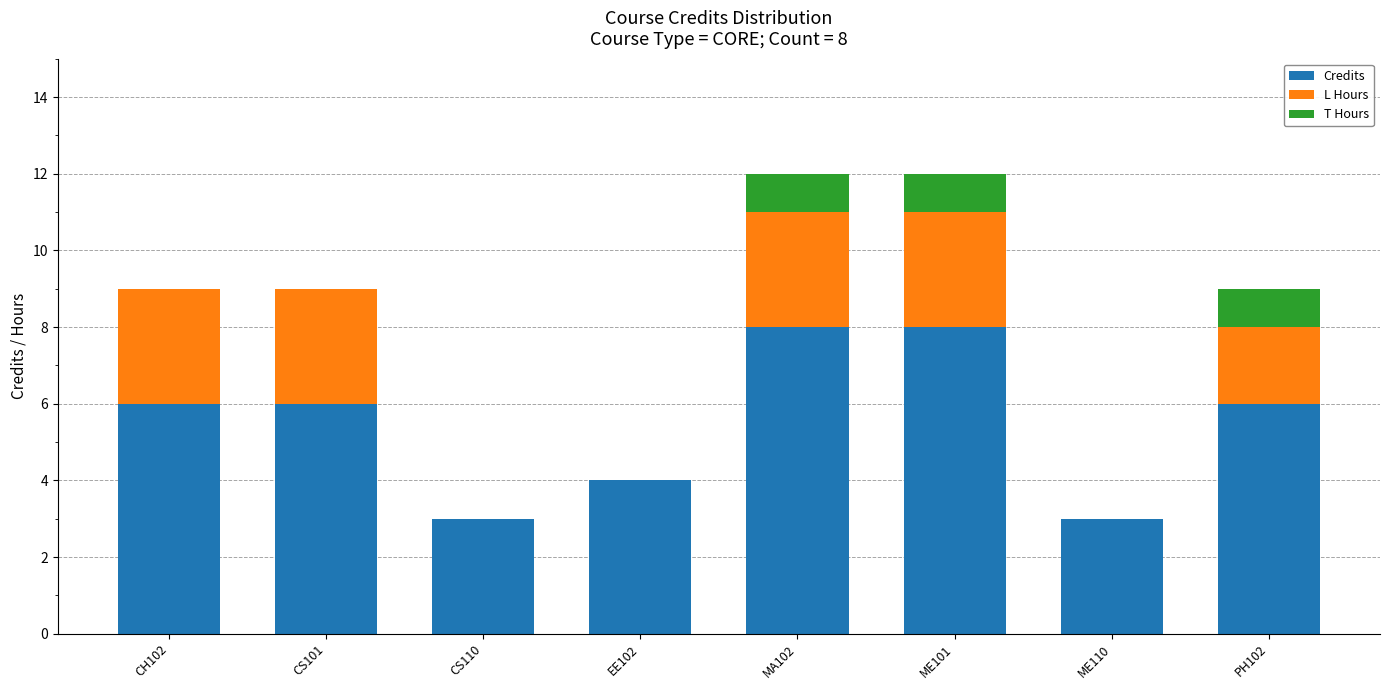

What is the total value across all series at PH102?

9